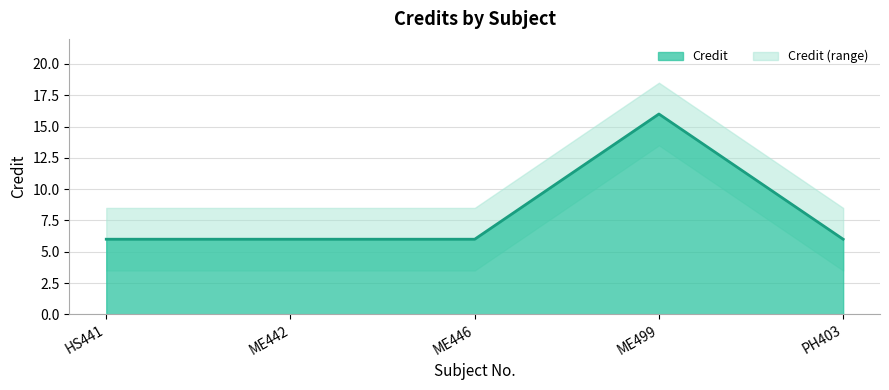

At which label is the value closest to 11?

HS441